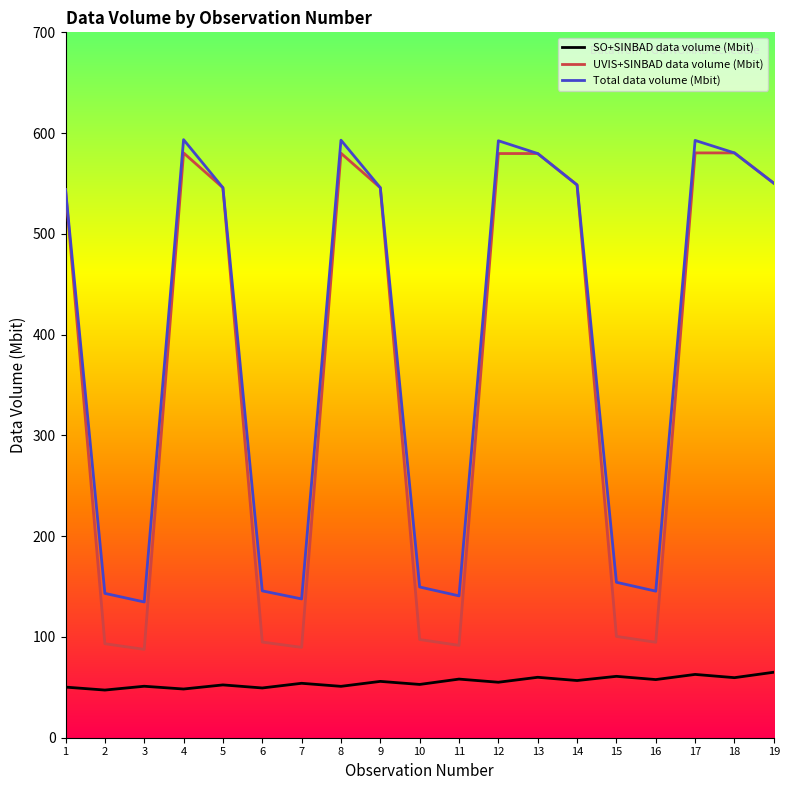

Which series has the widest spread of values?

UVIS+SINBAD data volume (Mbit)